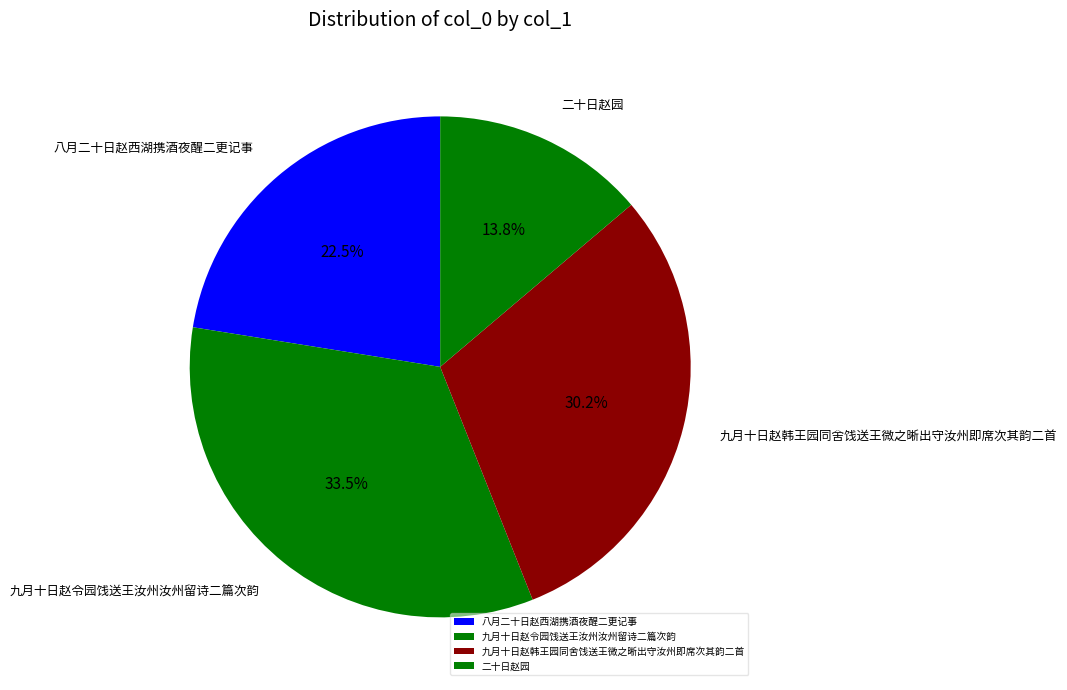

Which slice is the smallest?

二十日赵园